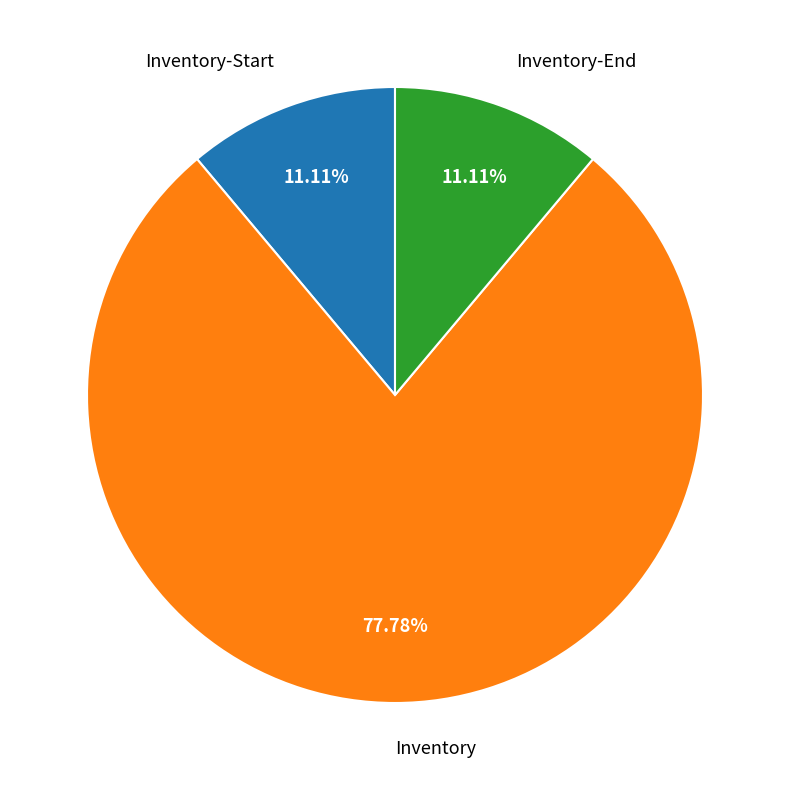

Between Inventory and Inventory-Start, which is larger?

Inventory